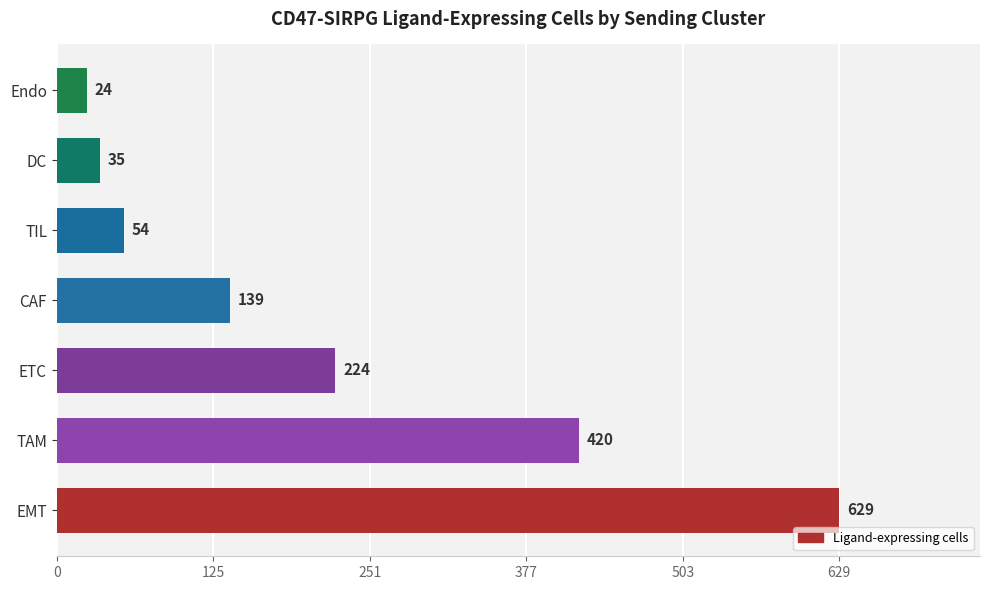

At which label is the value closest to 326?

TAM